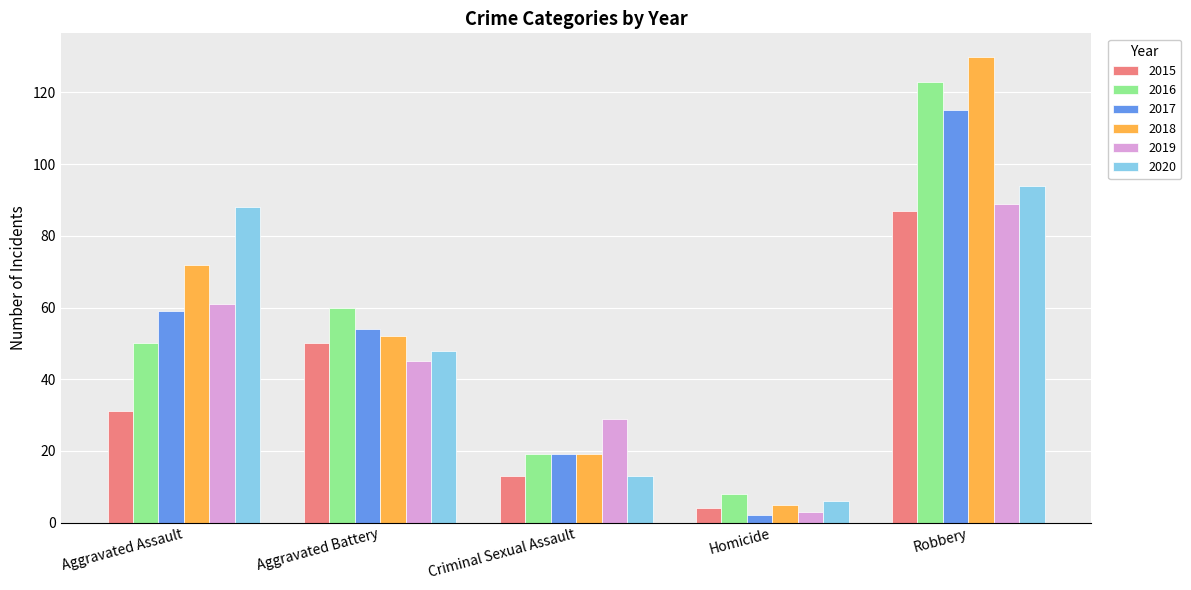

Reading left to right, extract all data points from this chart.

2015: 31	50	13	4	87
2016: 50	60	19	8	123
2017: 59	54	19	2	115
2018: 72	52	19	5	130
2019: 61	45	29	3	89
2020: 88	48	13	6	94